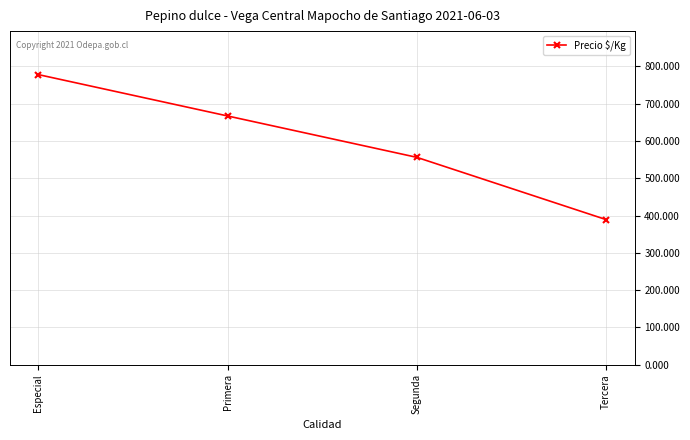

Reading right to left, list all the values displayed in this chart.

Tercera=389	Segunda=556	Primera=667	Especial=778